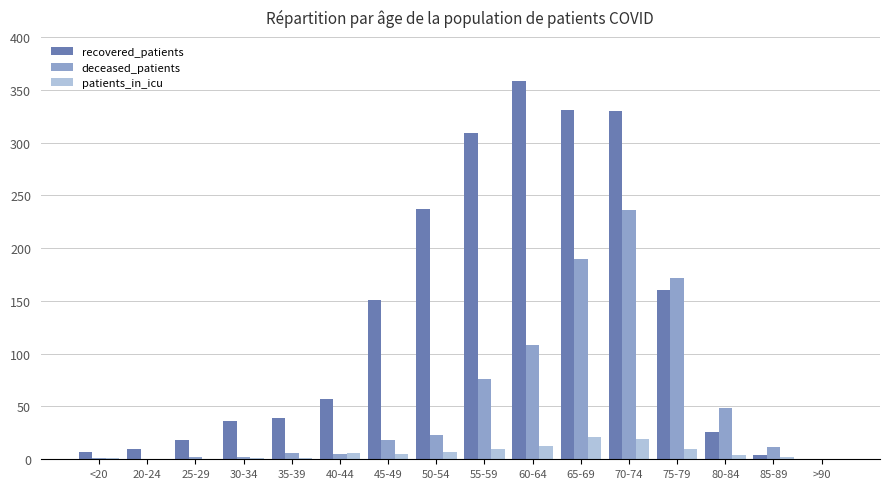

The value of deceased_patients at 80-84 is 49. True or false?

True